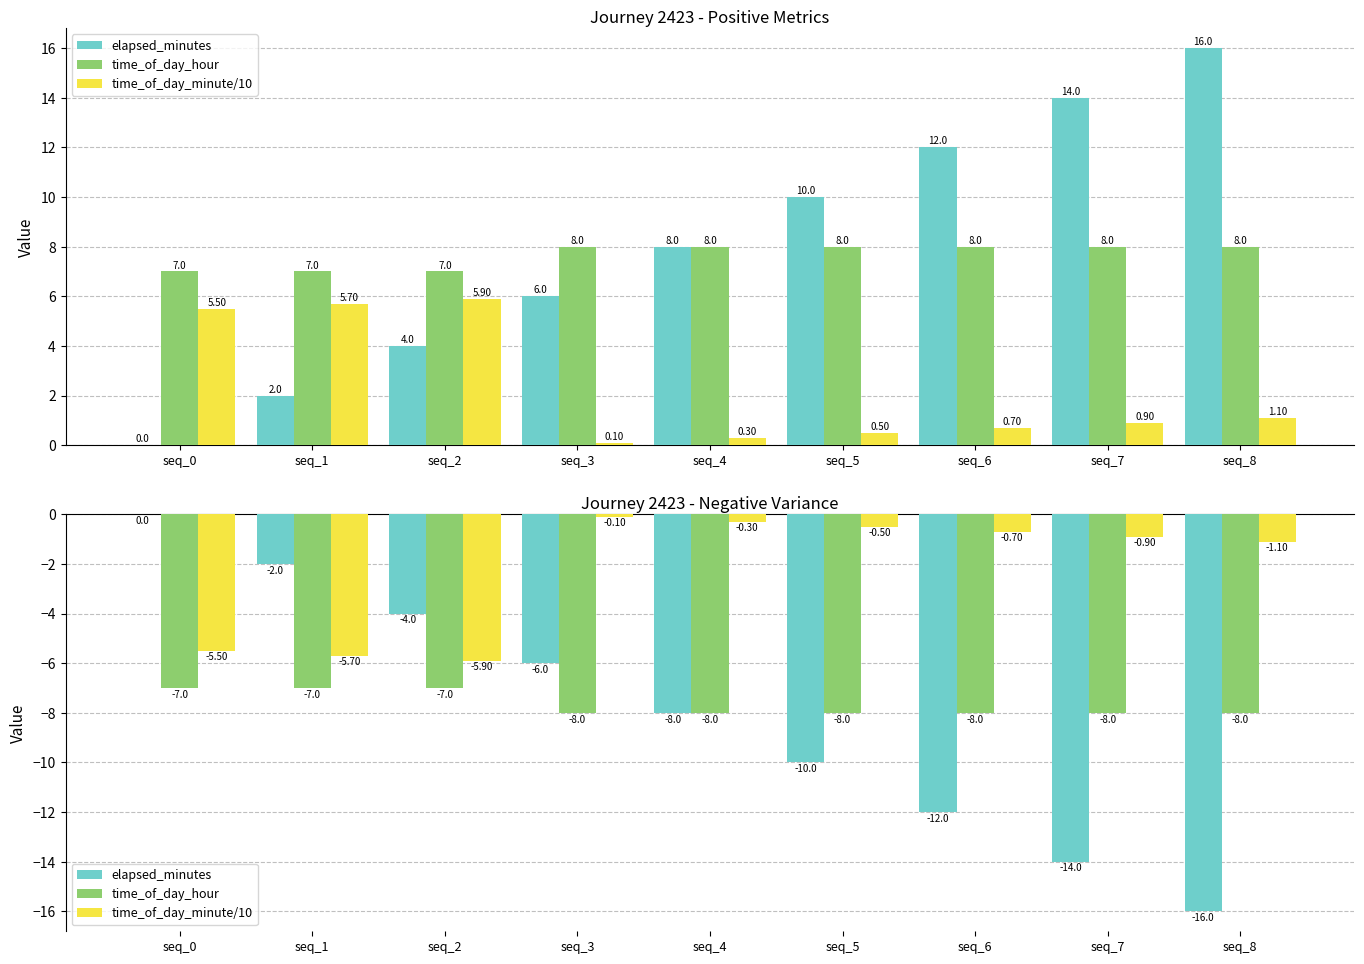

Which series has the largest total across all categories?

time_of_day_minute/10